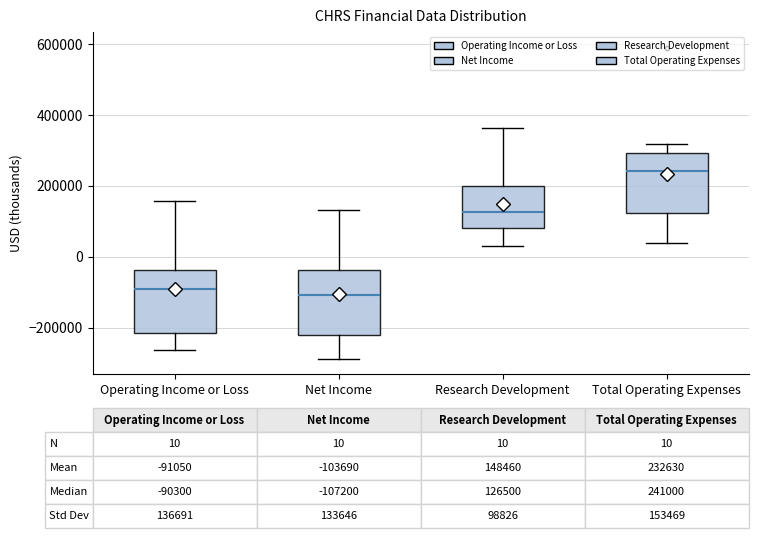

Which box's median line is the highest?

Total Operating Expenses